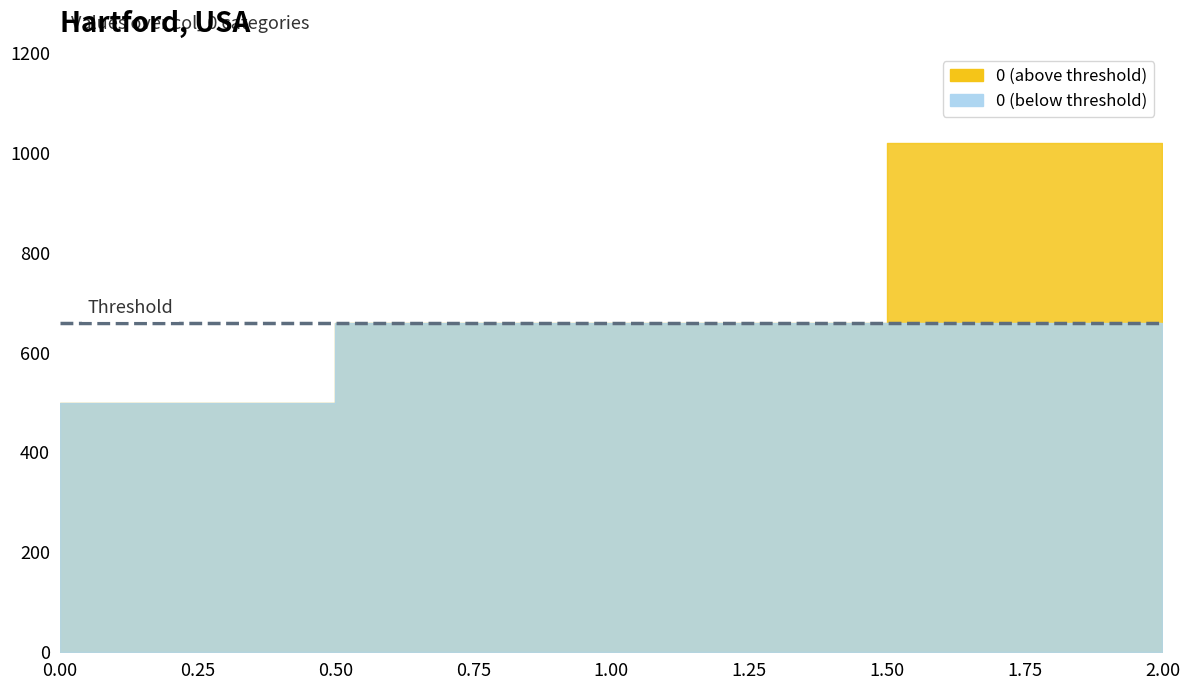

Count the values in the range 500 to 1020.

3